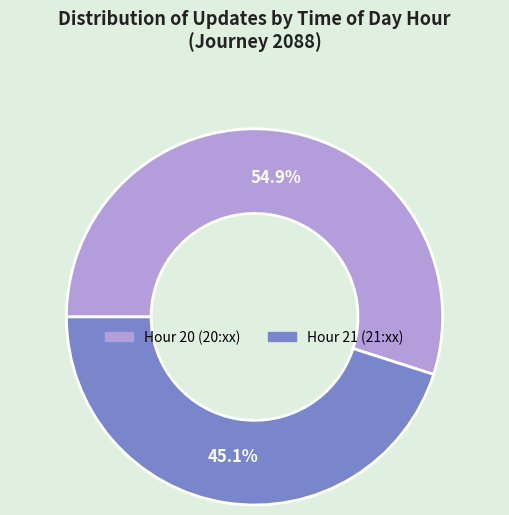

To the nearest percent, what is the combined percentage of Hour 21 and Hour 20?

100%